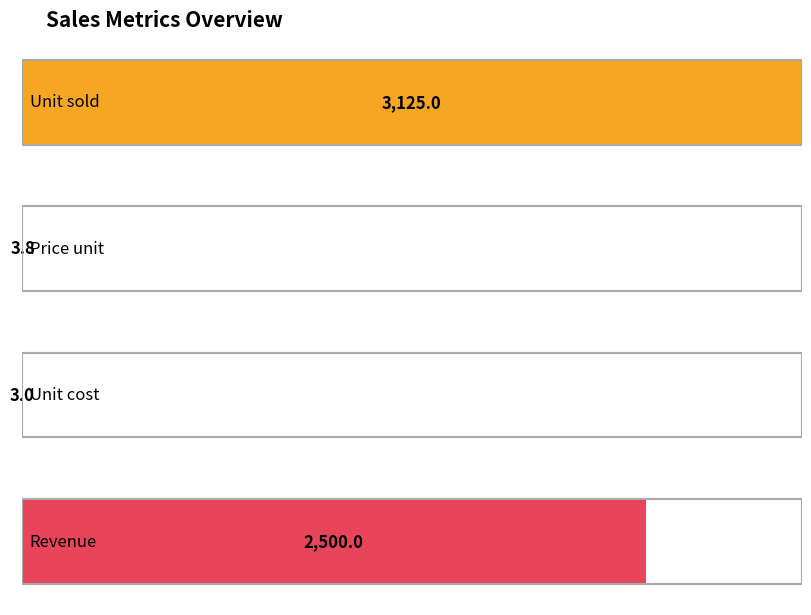

How many data points does each series have?

4